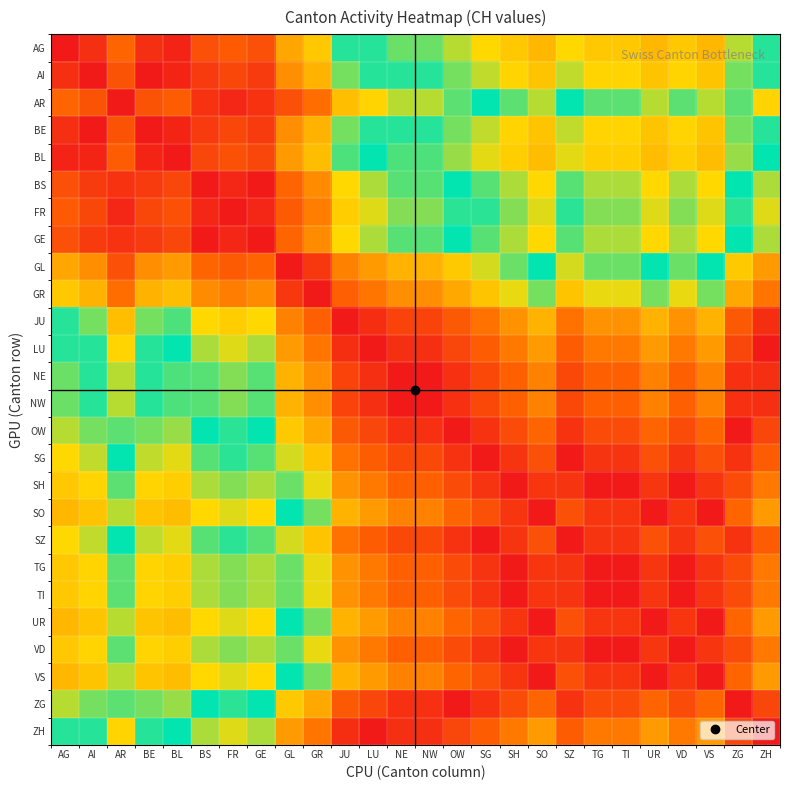

What is the smallest value displayed?

0.3